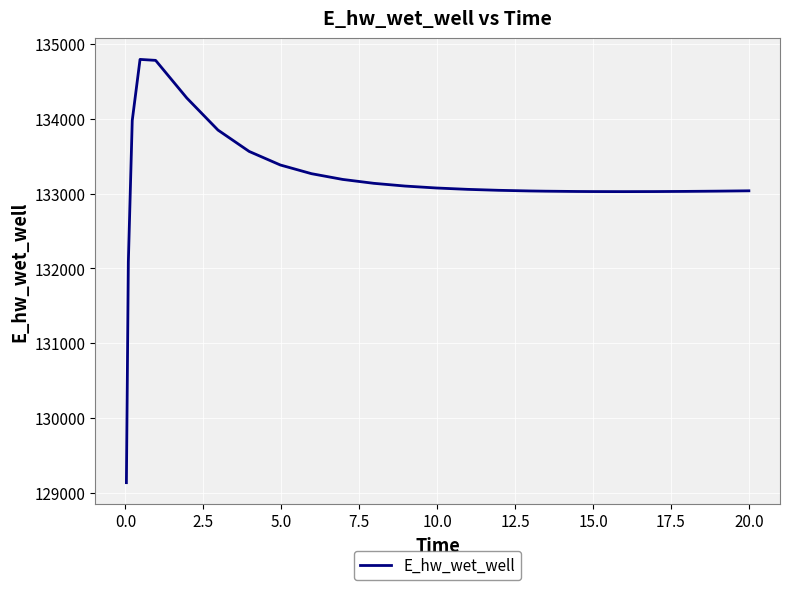

What is the minimum value shown in the chart?

129132.9